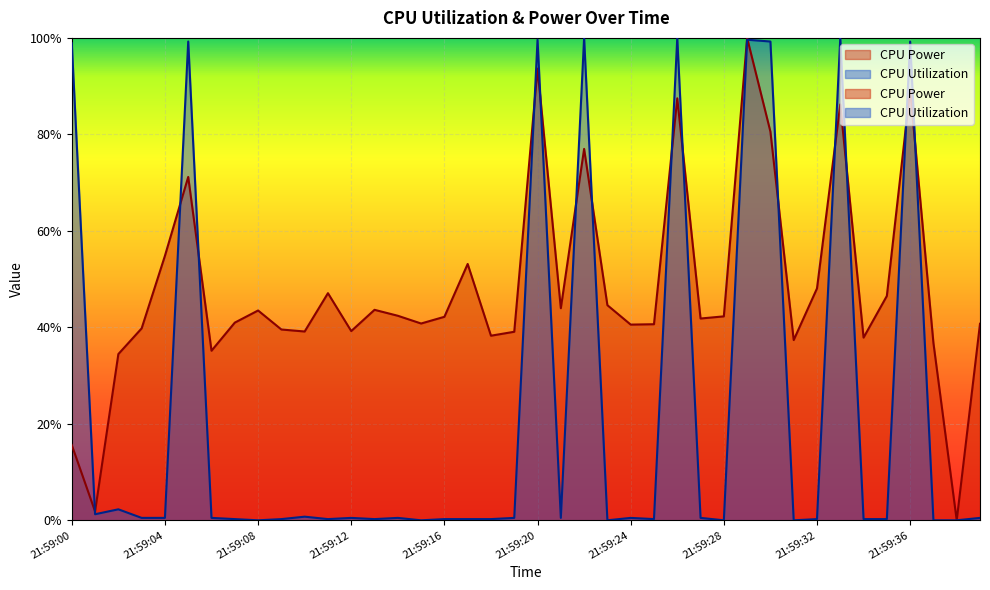

At which label is CPU Power closest to 0?

21:59:38